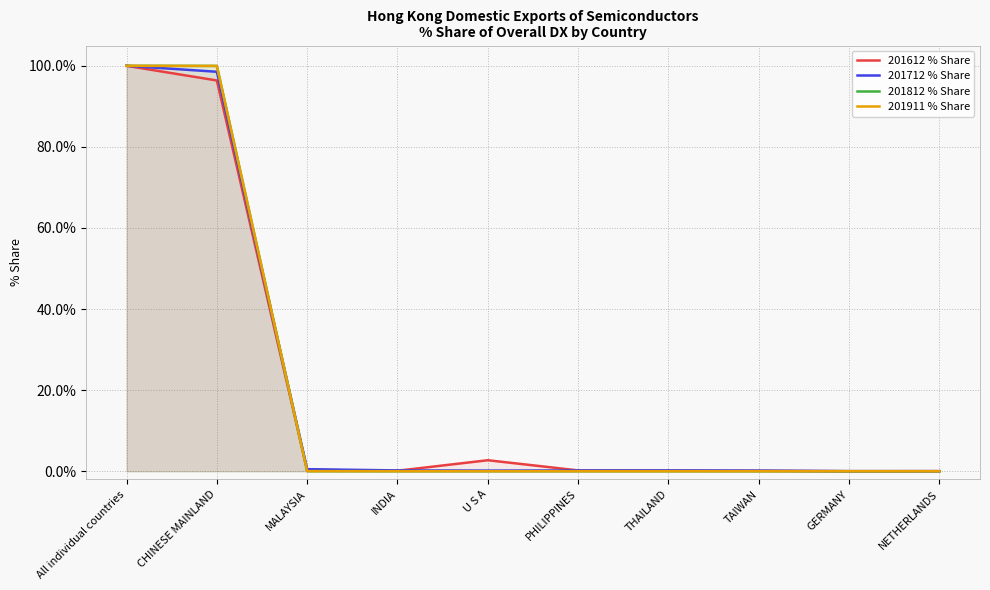

Which series has the largest total across all categories?

201812 % Share